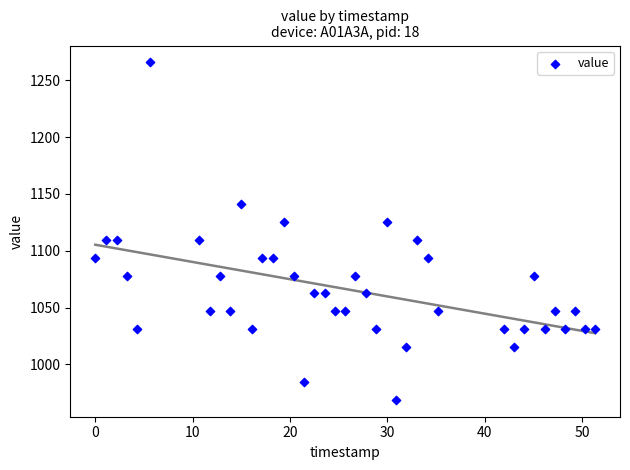

What is the range of X values (max minus min)?

51.3